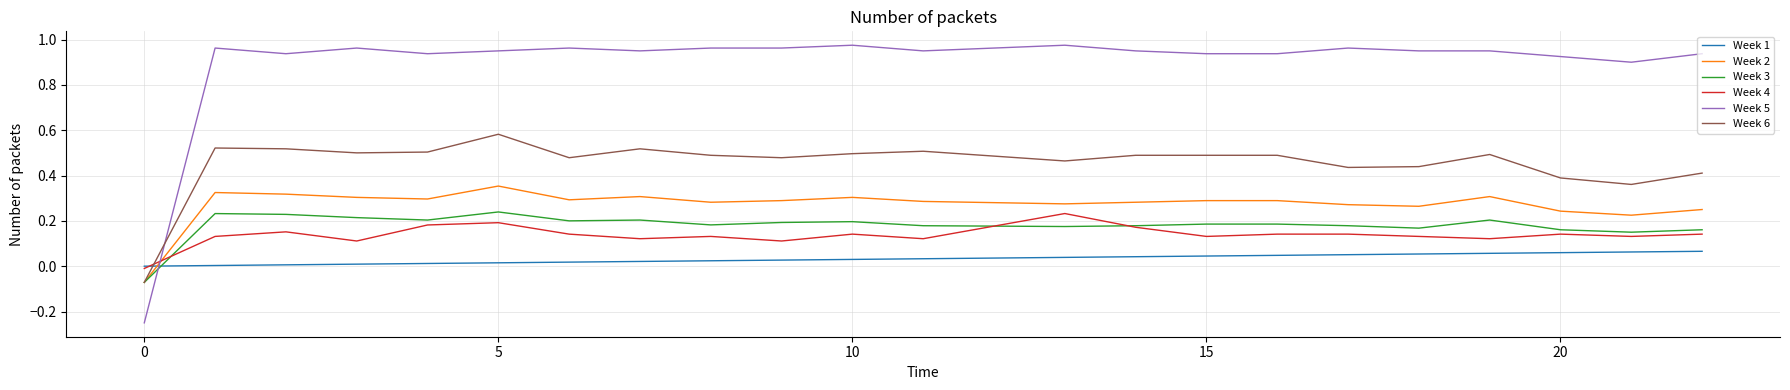

How many Week 2 values are between 0 and 1?

22